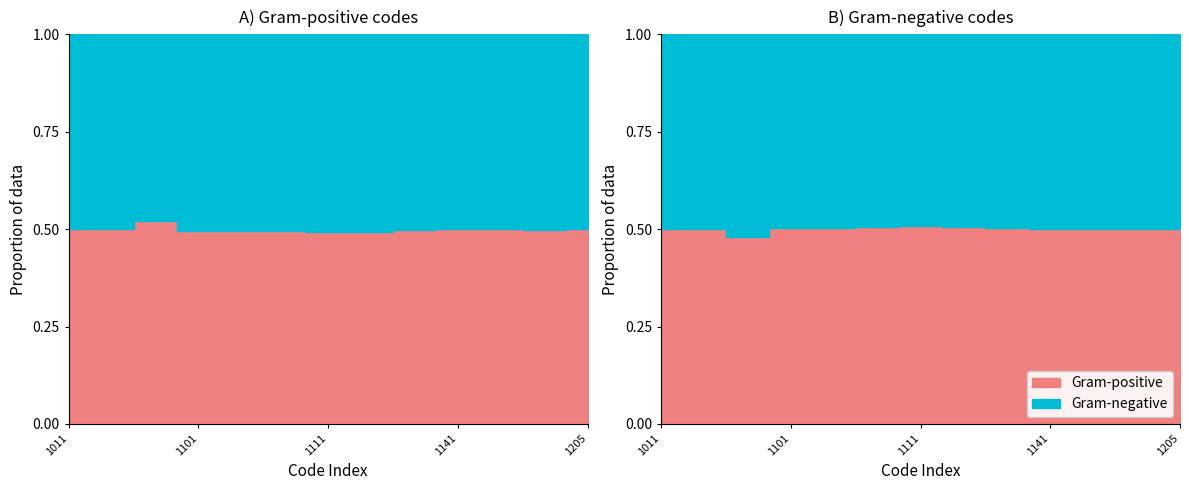

At how many categories does at least one series exceed 0?

13